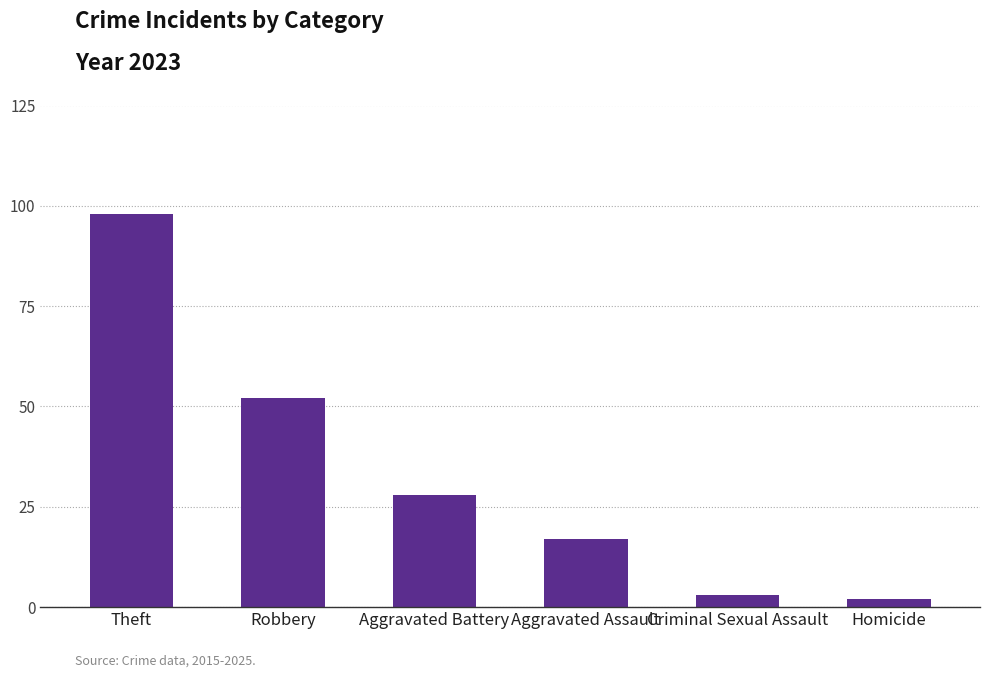

How many bars are there in total?

6